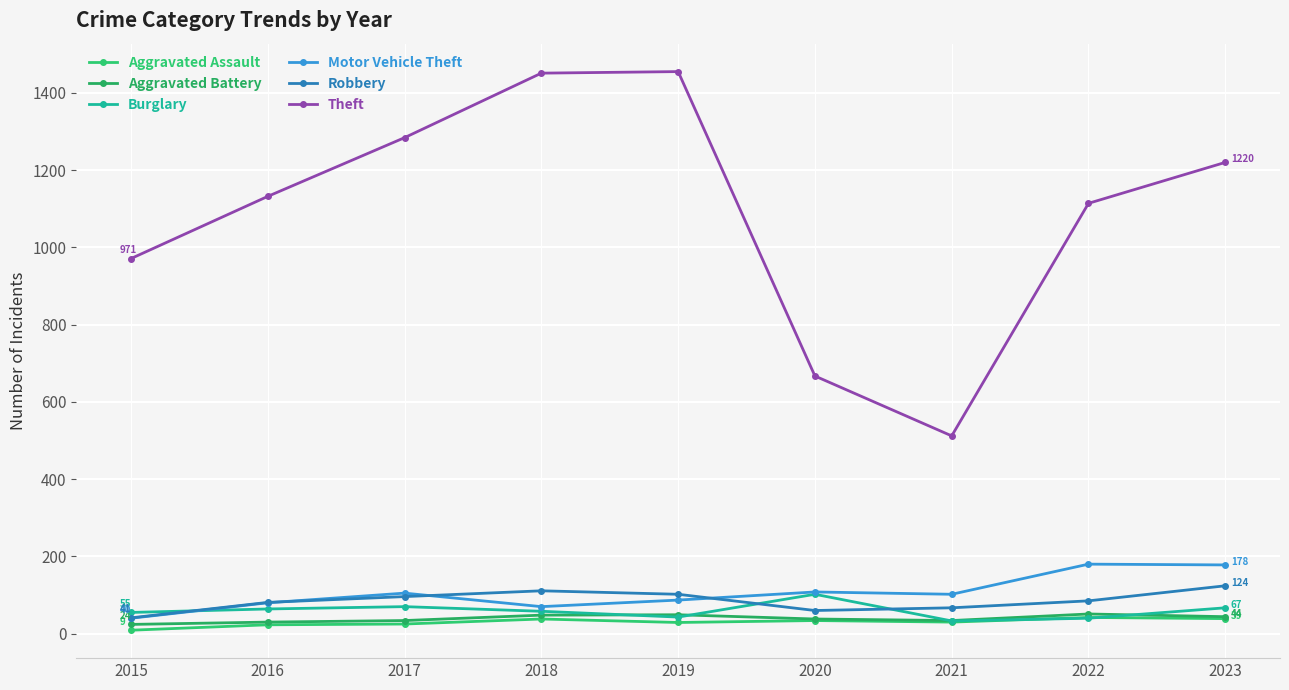

Between 2021 and 2022, which is larger?

2022